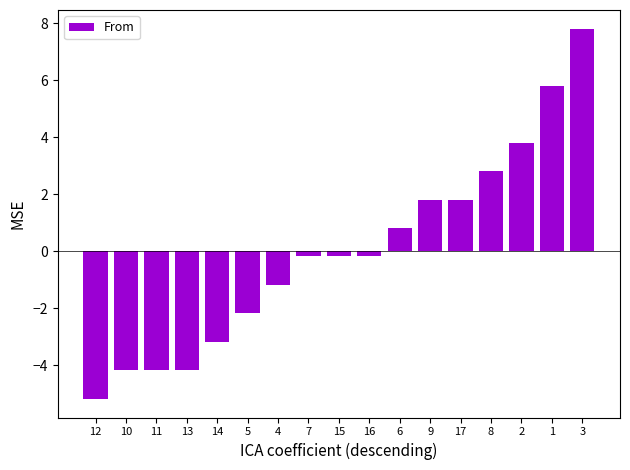

How many values are above zero?

7